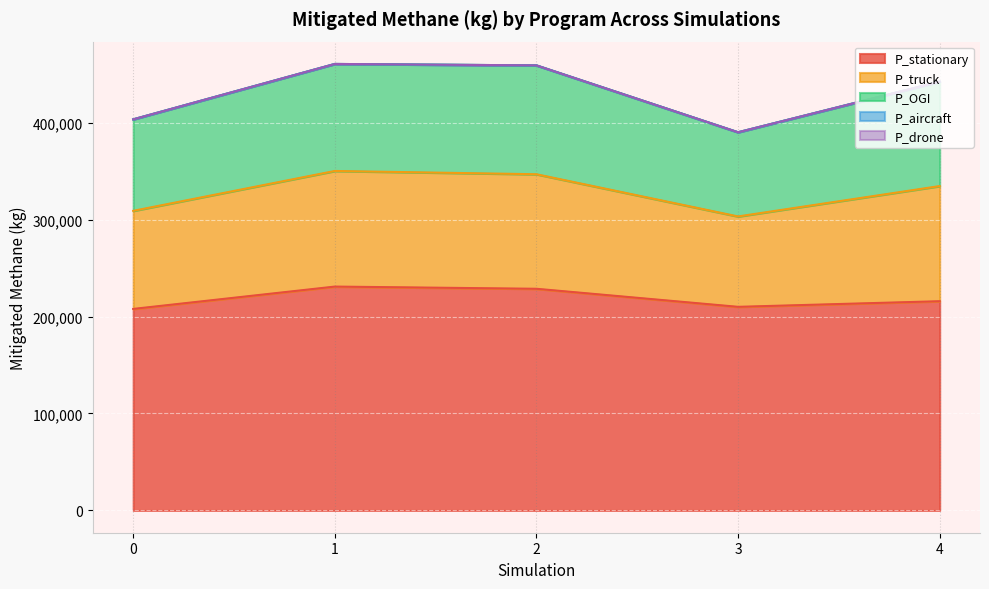

What are all the series names shown in the legend?

P_OGI, P_stationary, P_truck, P_aircraft, P_drone